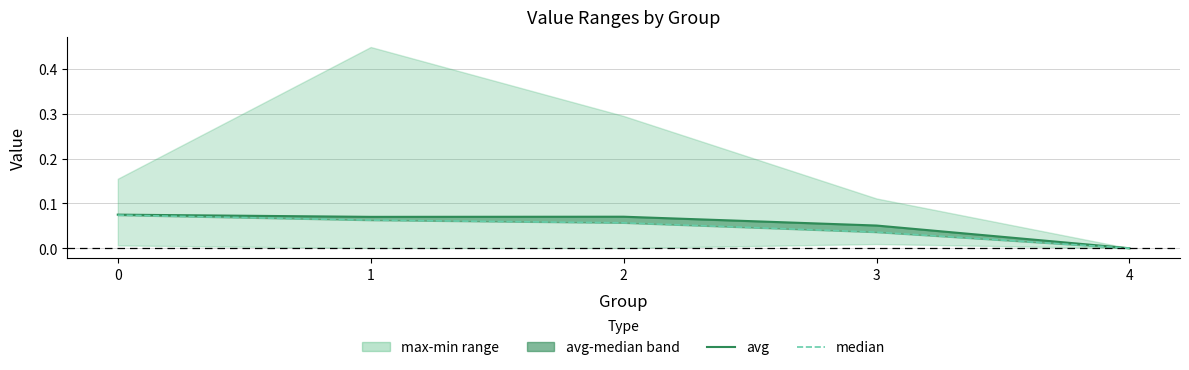

Which series changed the most between 0 and 3?

median